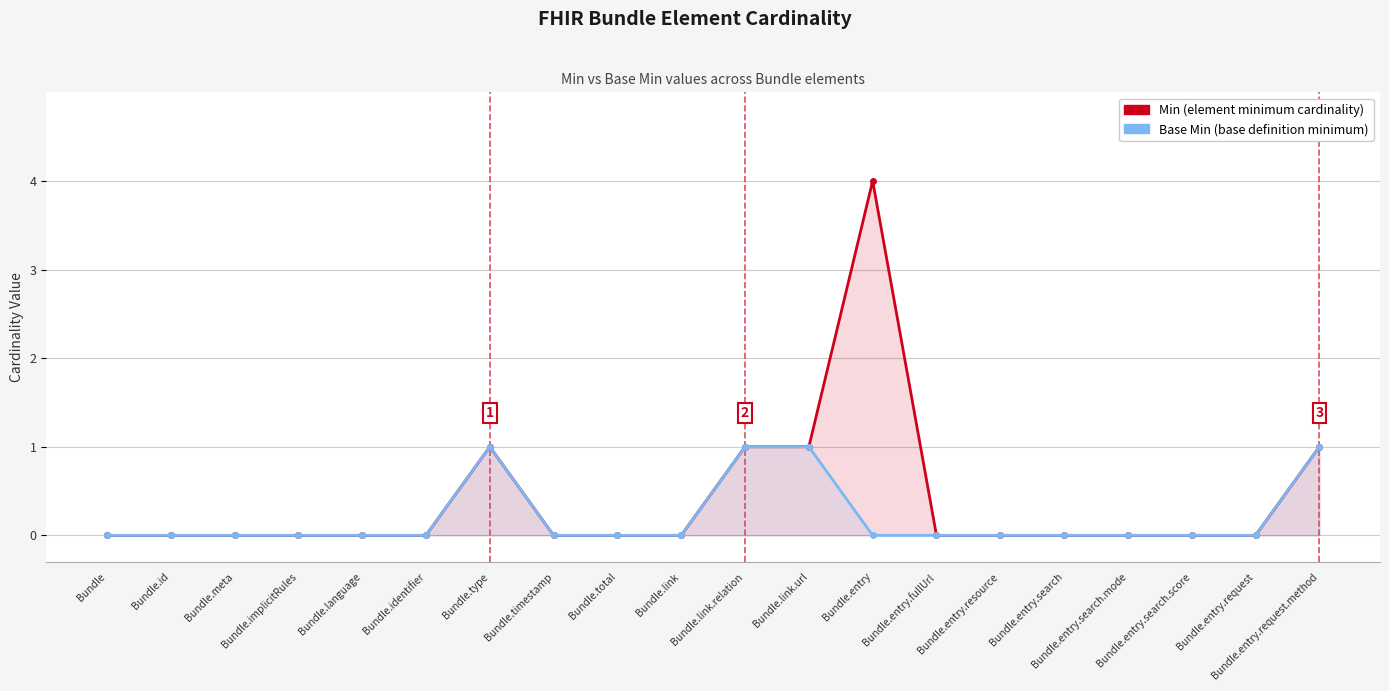

At Bundle.implicitRules, list the series in order from smallest to largest.

Min, Base Min